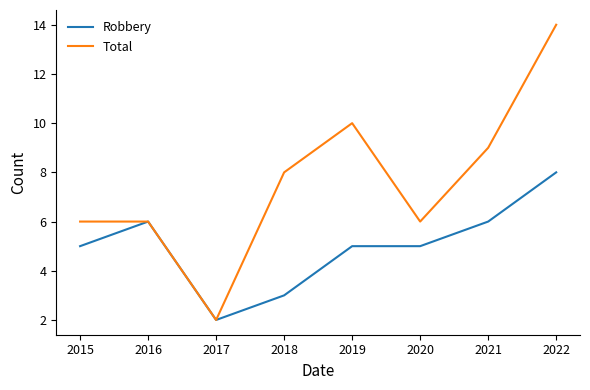

The Total series shows 9 at 2022. True or false?

False